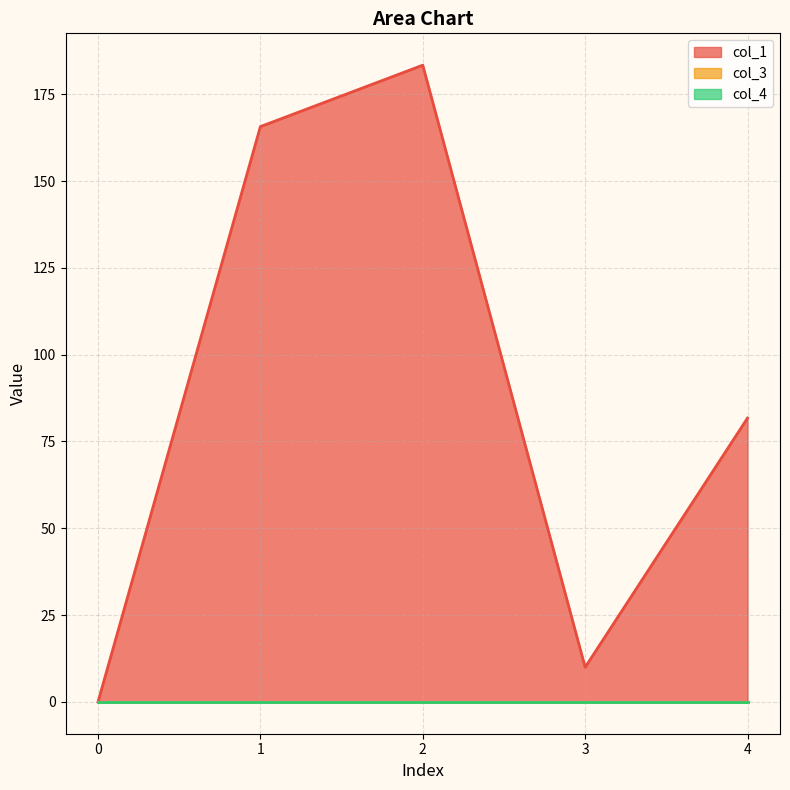

In col_1, how many points are lower than both neighbors (excluding endpoints)?

1